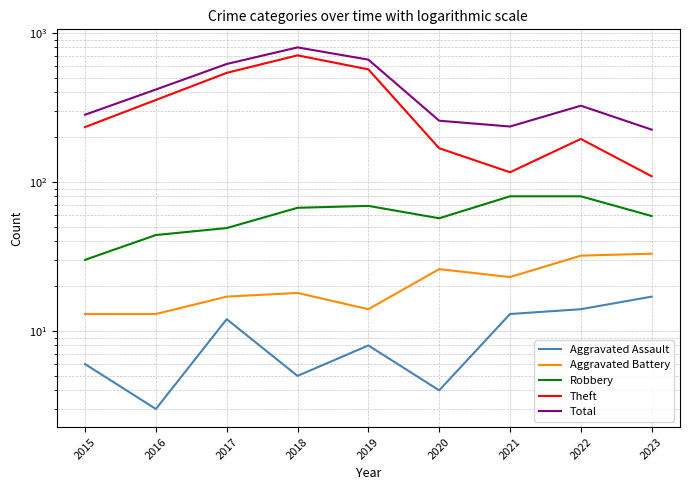

Count the number of data series in this chart.

5